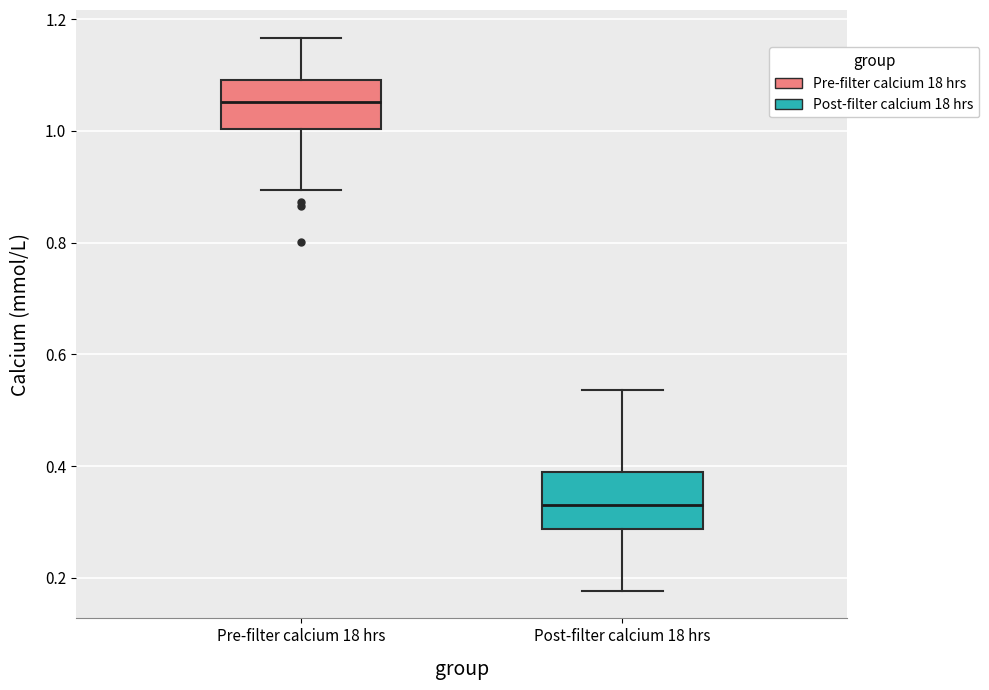

Where does the upper whisker of the box for Pre-filter calcium 18 hrs end on the y-axis? The values are not printed on the chart, so give them approximately, as read against the axis.

1.16